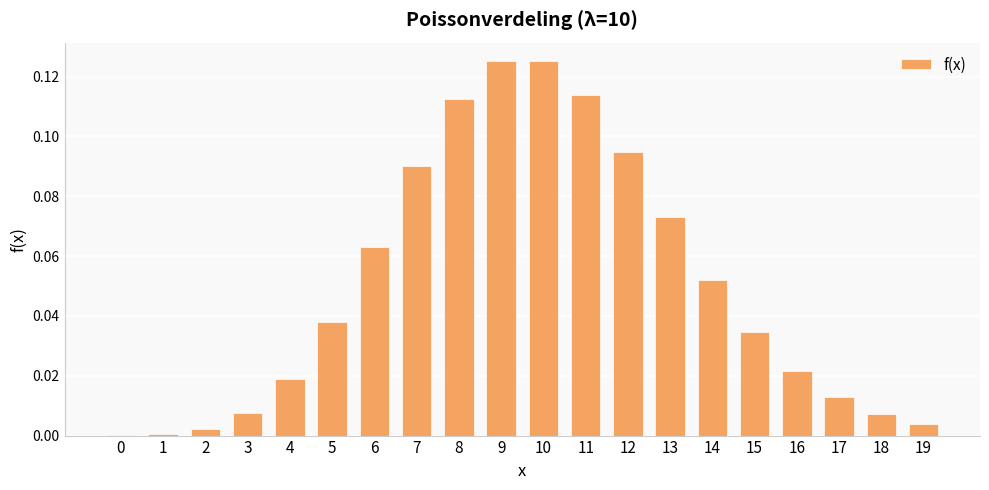

True or false: the data shows 0.0 at 15.

True